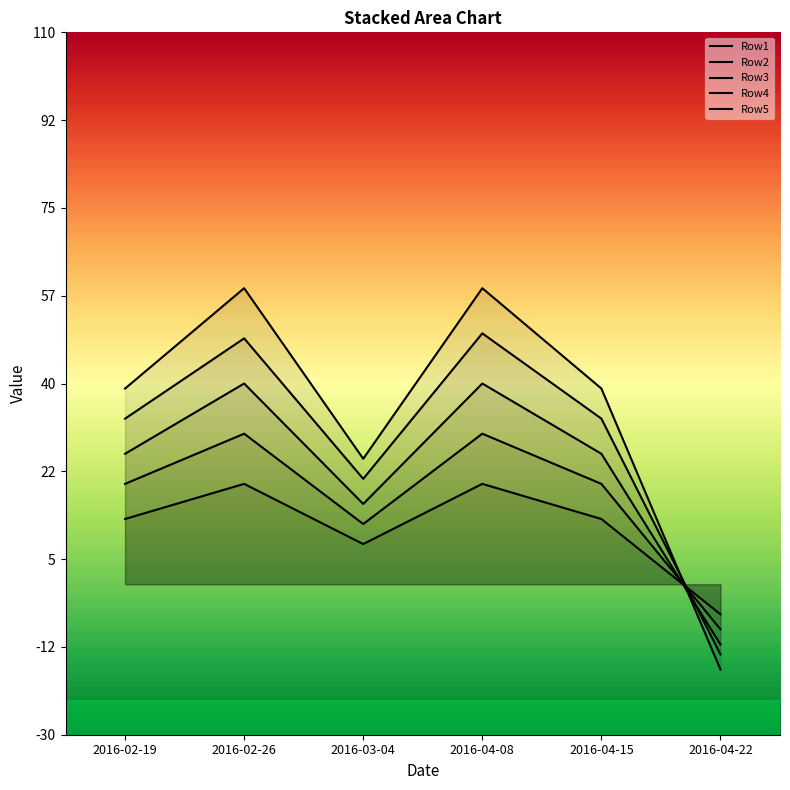

Reading left to right, extract all data points from this chart.

Row1: 2016-02-19=13	2016-02-26=20	2016-03-04=8	2016-04-08=20	2016-04-15=13	2016-04-22=-6
Row2: 2016-02-19=20	2016-02-26=30	2016-03-04=12	2016-04-08=30	2016-04-15=20	2016-04-22=-9
Row3: 2016-02-19=26	2016-02-26=40	2016-03-04=16	2016-04-08=40	2016-04-15=26	2016-04-22=-12
Row4: 2016-02-19=33	2016-02-26=49	2016-03-04=21	2016-04-08=50	2016-04-15=33	2016-04-22=-14
Row5: 2016-02-19=39	2016-02-26=59	2016-03-04=25	2016-04-08=59	2016-04-15=39	2016-04-22=-17